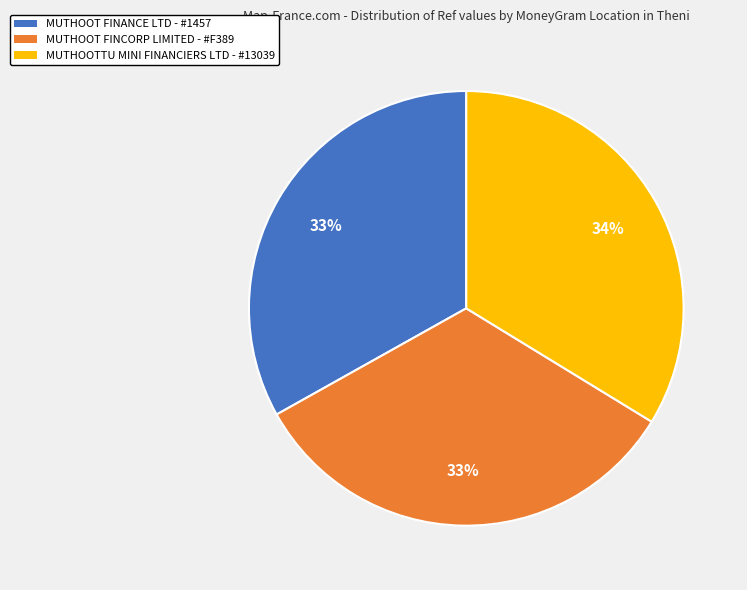

To the nearest percent, what is the average slice percentage?

33%